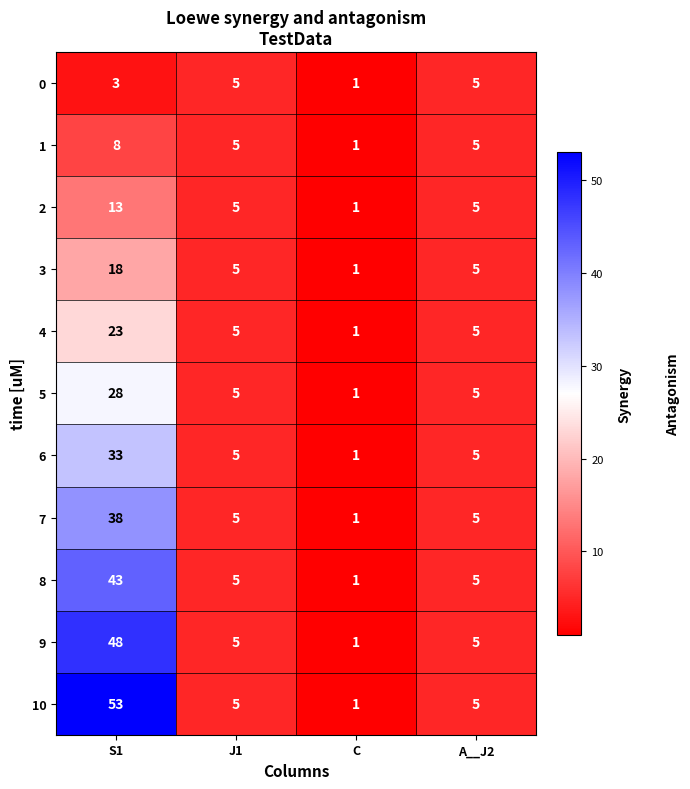

At which category is the sum across all series the highest?

S1